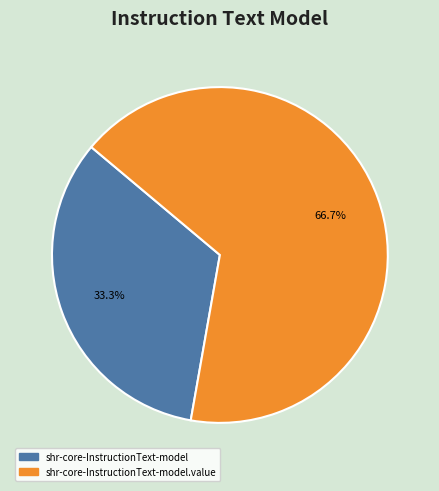

How many segments does this pie chart have?

2